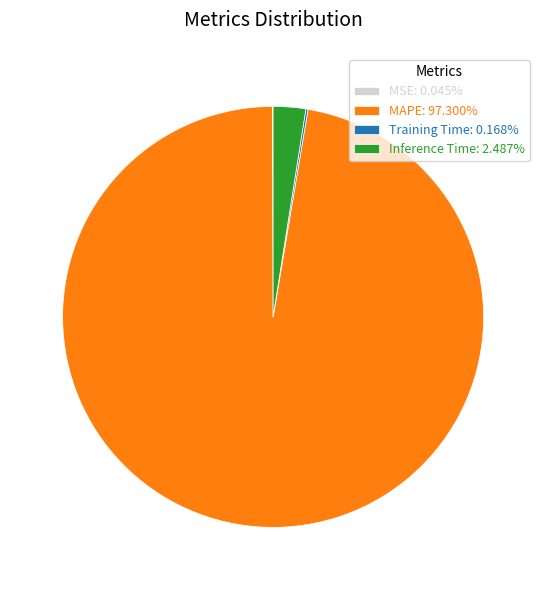

Does MAPE: 97.300% account for over 50% of the chart?

Yes